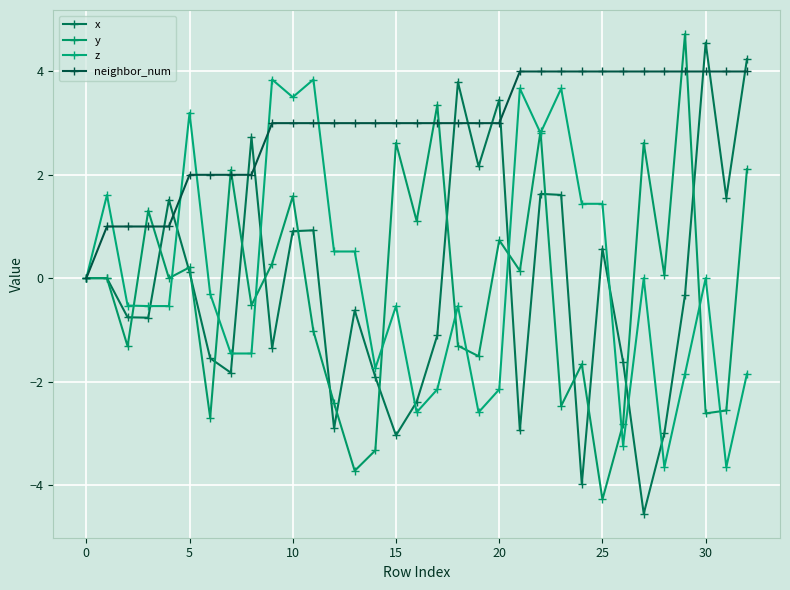

At which category is the sum across all series the highest?

22